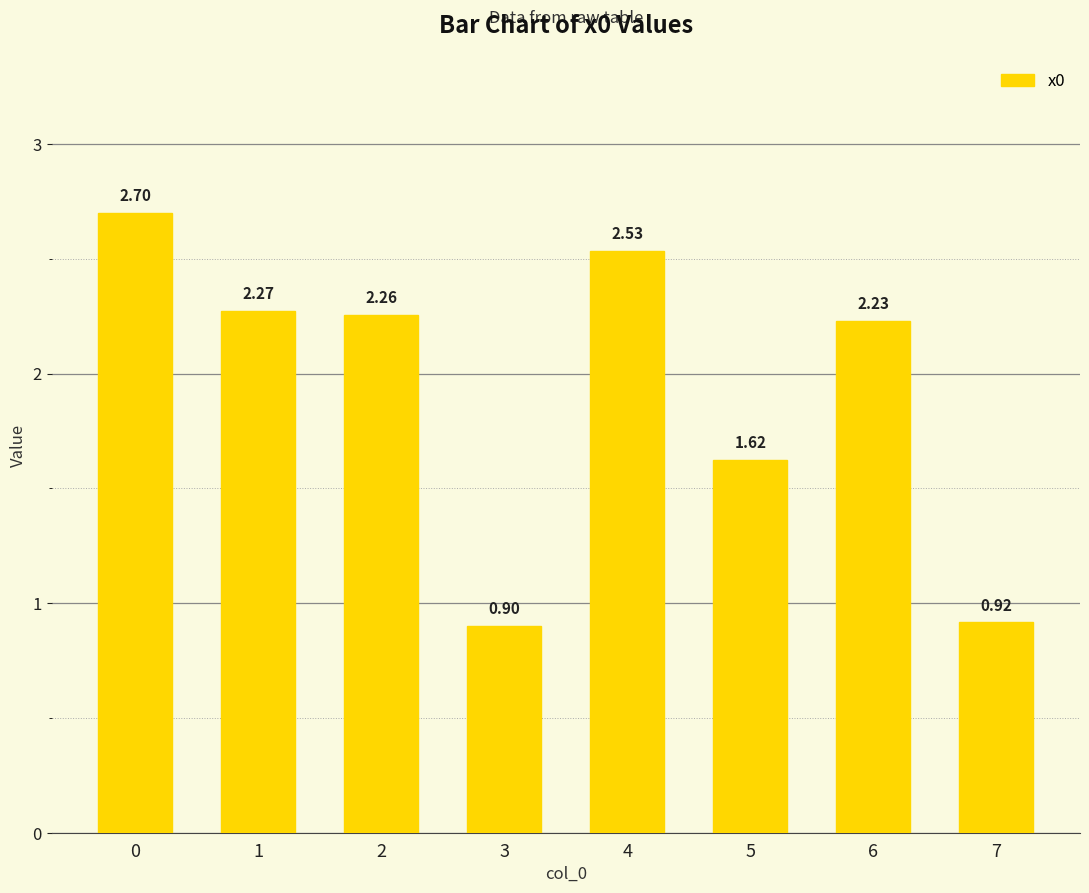

How many data points are less than 2?

3